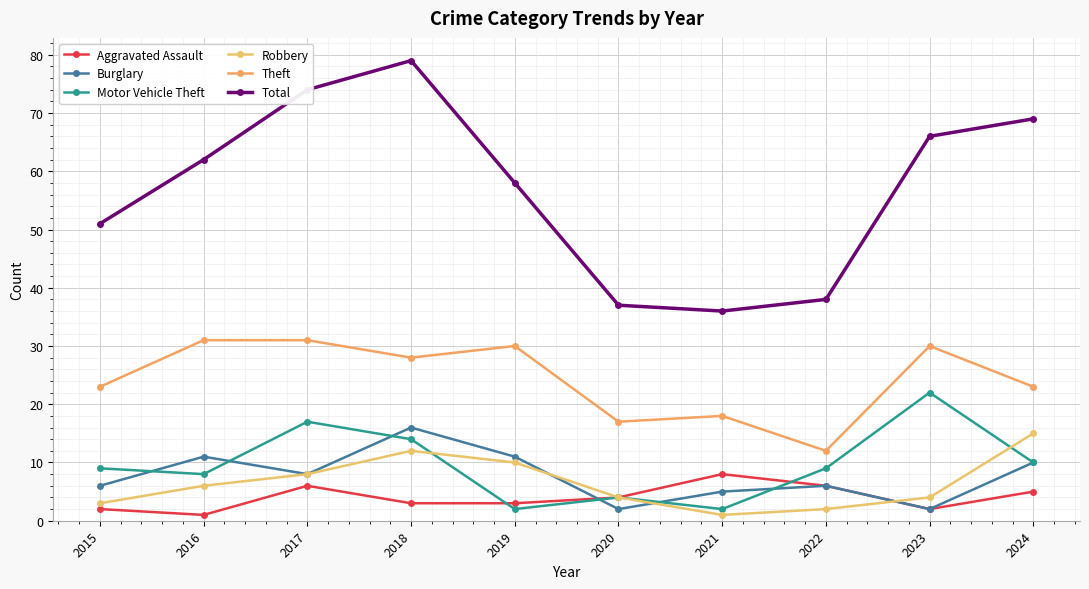

True or false: Aggravated Assault has a value of 5 at 2021.

False